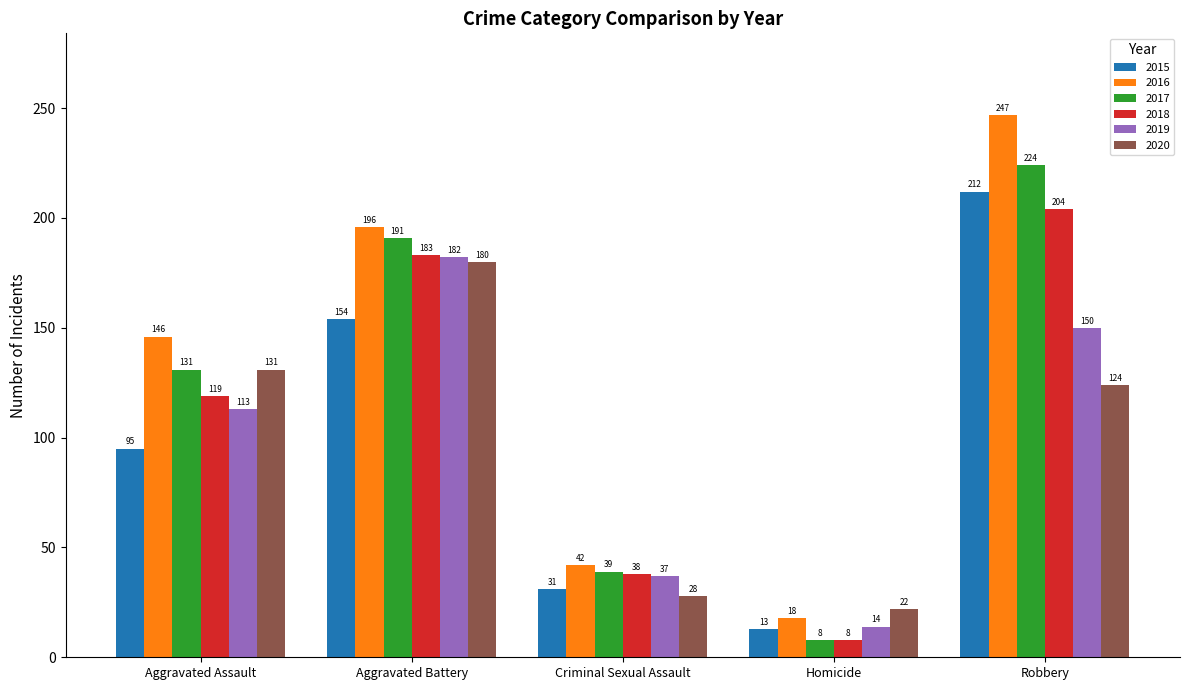

List the series in order of their peak value, highest first.

2016, 2017, 2015, 2018, 2019, 2020